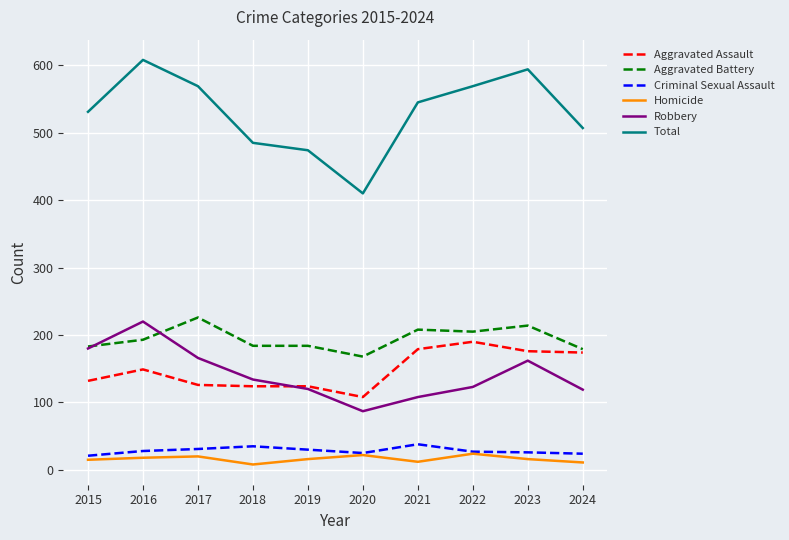

What is the difference between the maximum and minimum values in the Aggravated Battery series?

58